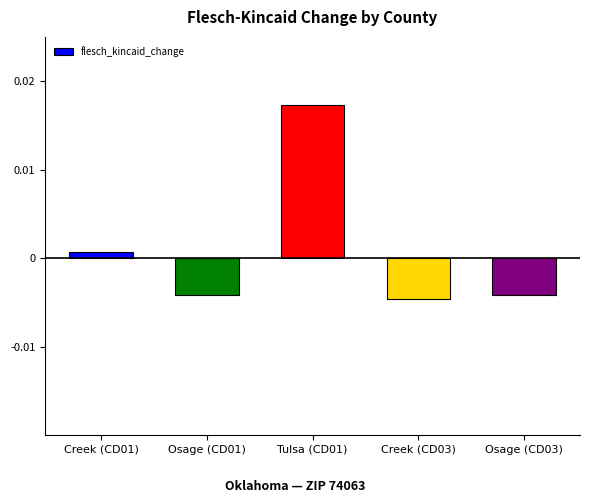

At which label is the value closest to 0?

Creek (CD01)